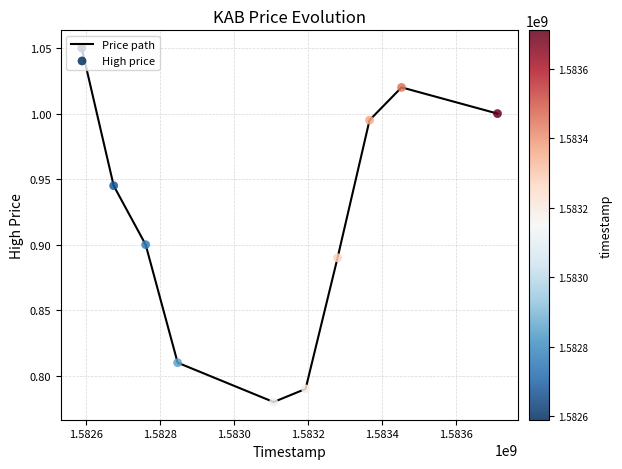

What is the difference between the maximum and minimum values?

0.3